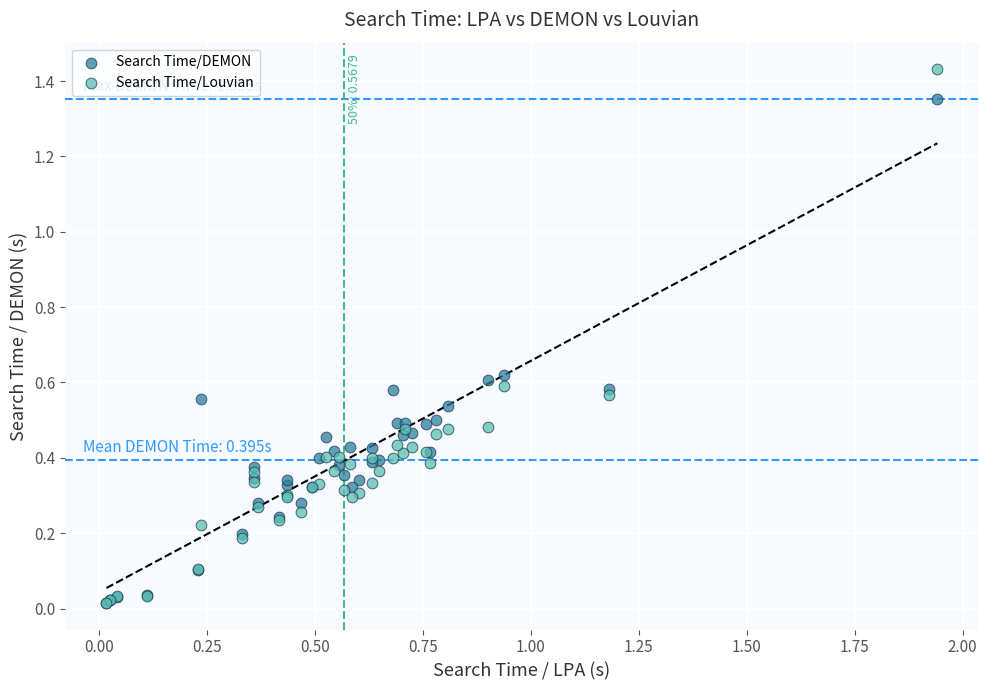

What are all the series names shown in the legend?

Search Time/DEMON, Search Time/Louvian